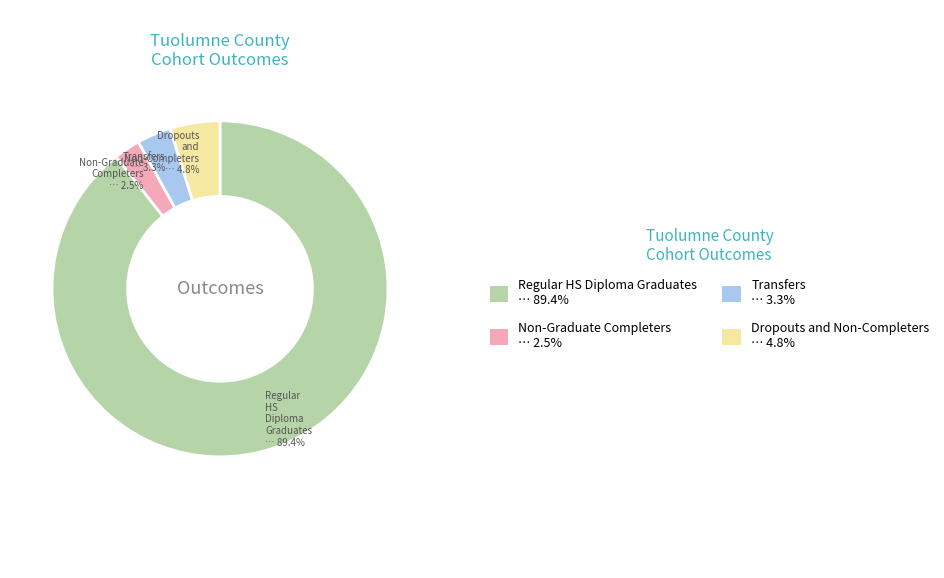

How many slices are in this pie chart?

4